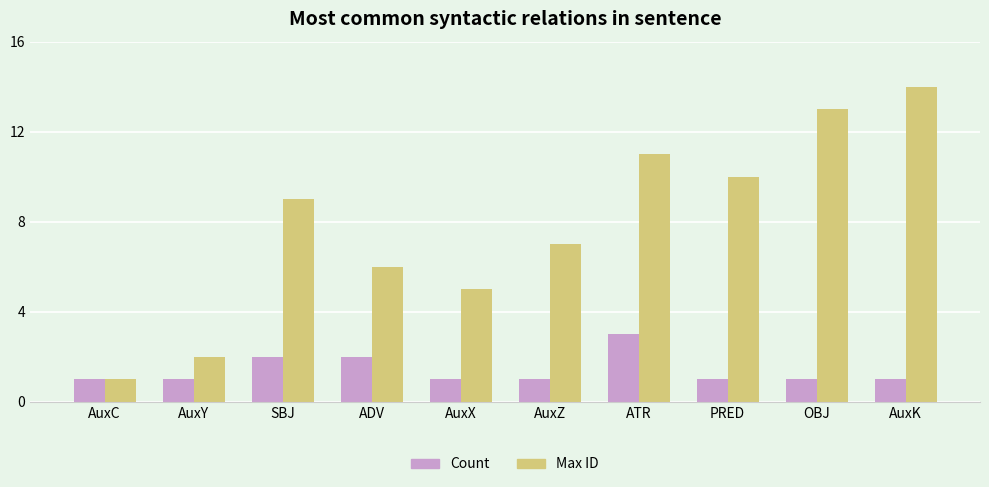

Reading right to left, what are all the values shown in this chart?

Count: AuxK=1	OBJ=1	PRED=1	ATR=3	AuxZ=1	AuxX=1	ADV=2	SBJ=2	AuxY=1	AuxC=1
Max ID: AuxK=14	OBJ=13	PRED=10	ATR=11	AuxZ=7	AuxX=5	ADV=6	SBJ=9	AuxY=2	AuxC=1